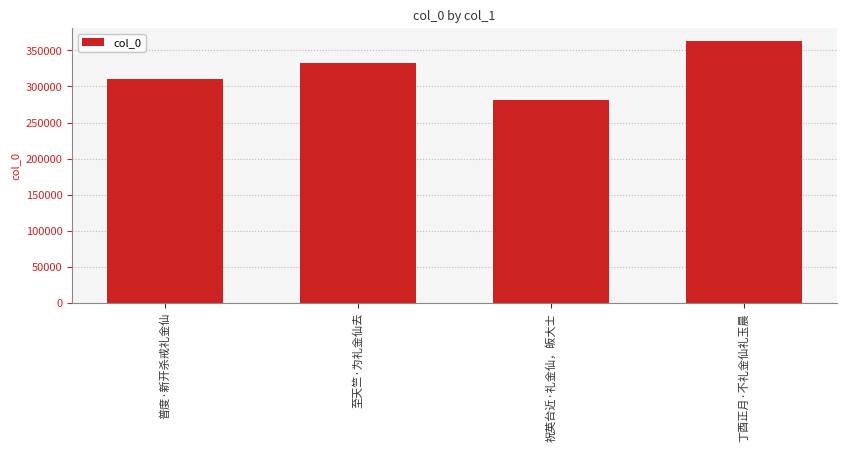

What is the maximum value shown in the chart?

362849